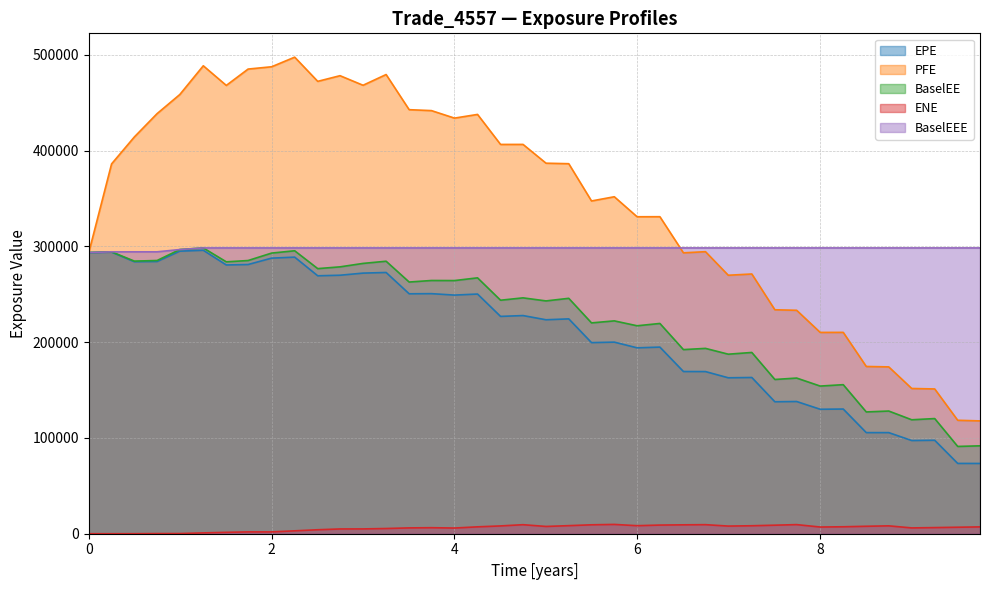

Which series has the largest total across all categories?

PFE